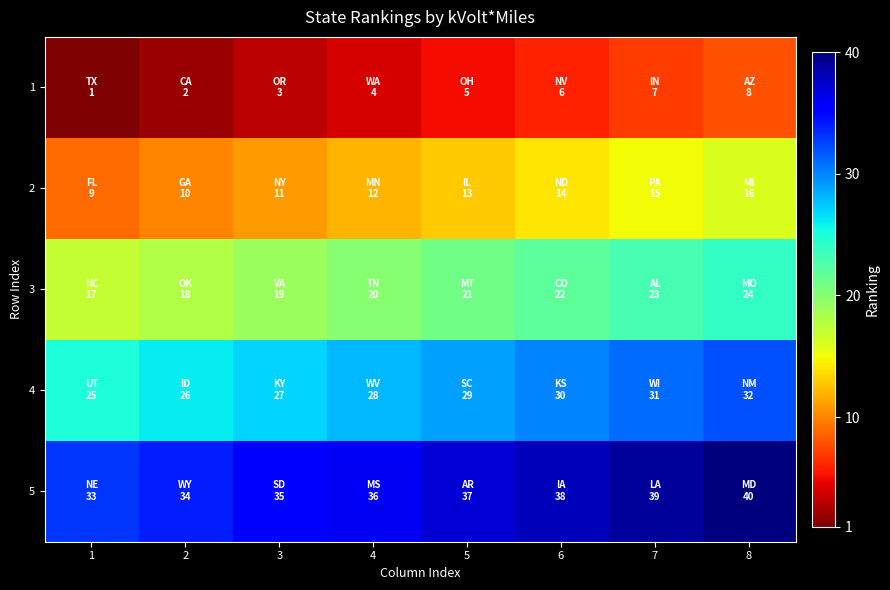

What is the total value across all series at 8?

120